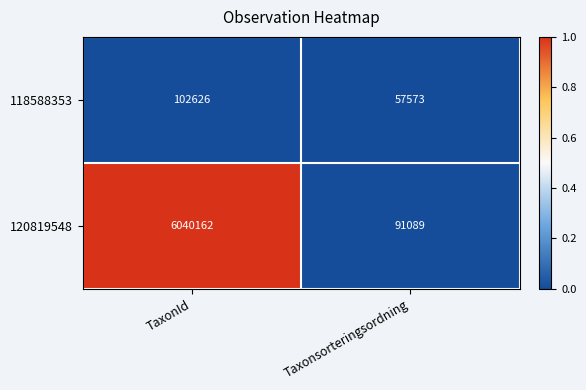

How many data points in 120819548 are less than 6040162?

1